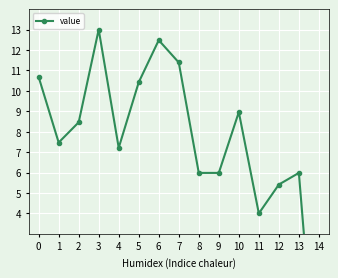

What is the value of the 11th point from the left?

9.0